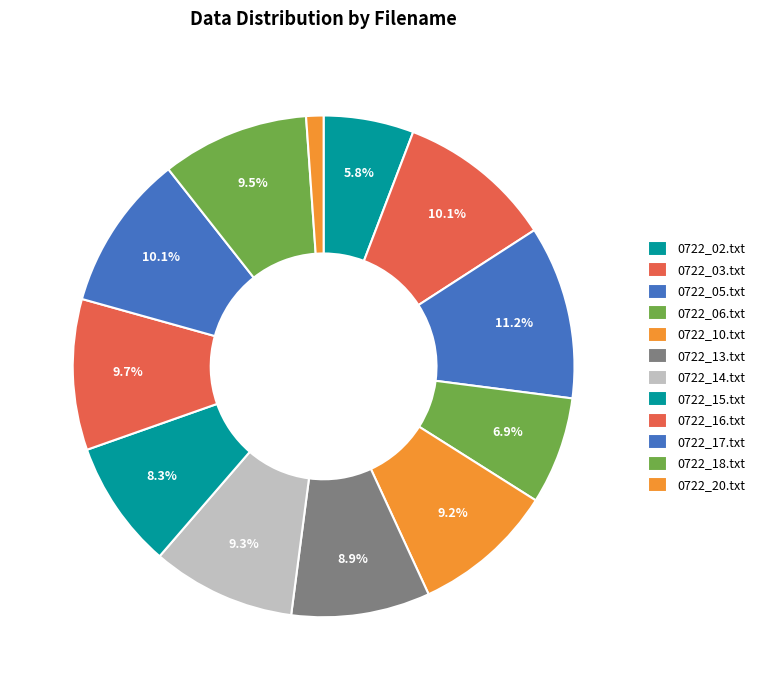

The 0722_02.txt slice represents 17% of the pie. True or false?

False